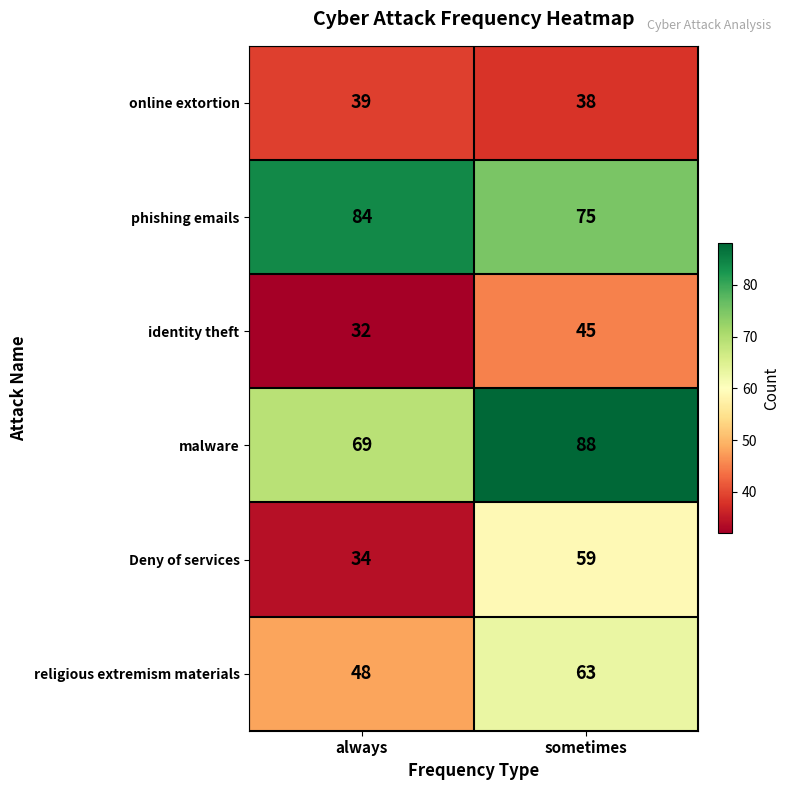

What is the difference between the identity theft values at sometimes and always?

13